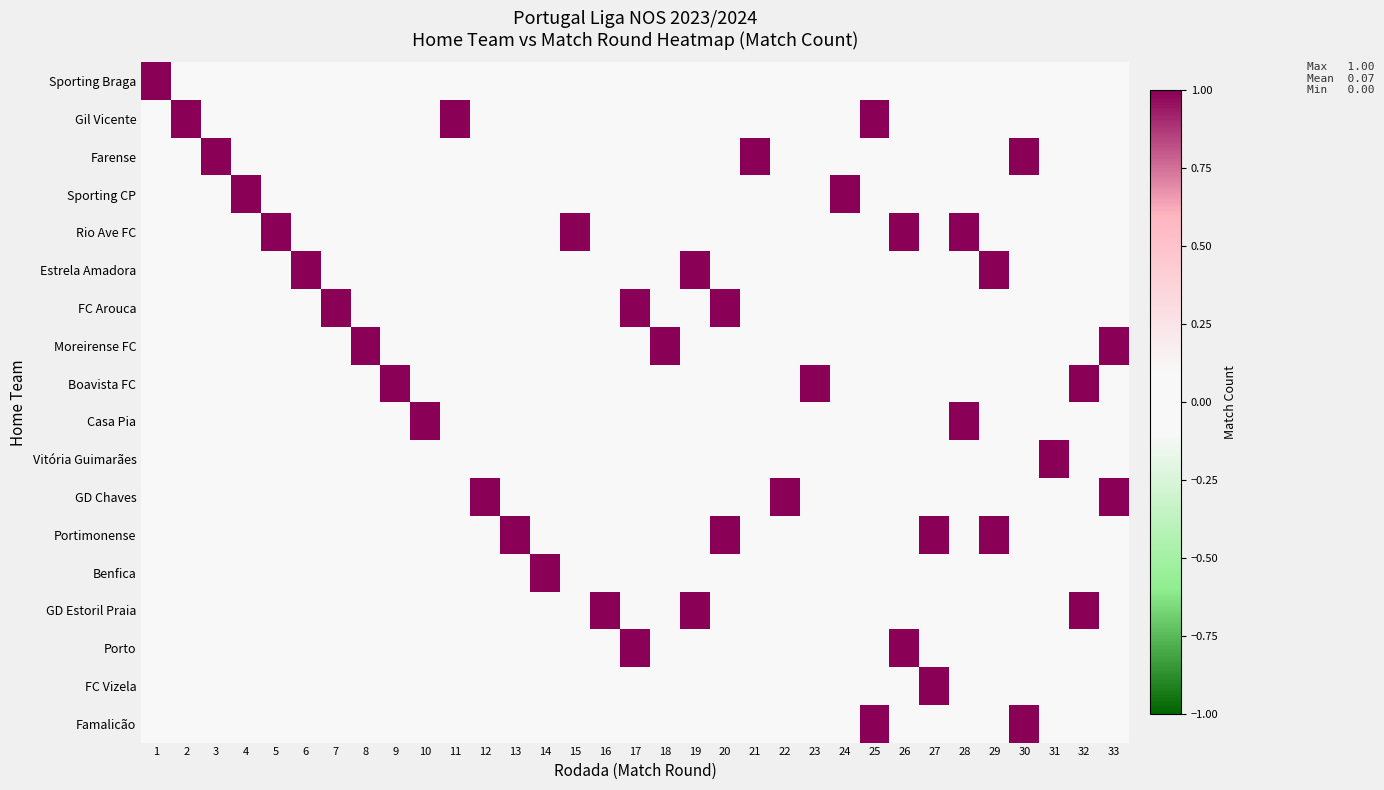

Reading left to right, what are all the values shown in this chart?

Sporting Braga: 1=1	2=0	3=0	4=0	5=0	6=0	7=0	8=0	9=0	10=0	11=0	12=0	13=0	14=0	15=0	16=0	17=0	18=0	19=0	20=0	21=0	22=0	23=0	24=0	25=0	26=0	27=0	28=0	29=0	30=0	31=0	32=0	33=0
Gil Vicente: 1=0	2=1	3=0	4=0	5=0	6=0	7=0	8=0	9=0	10=0	11=1	12=0	13=0	14=0	15=0	16=0	17=0	18=0	19=0	20=0	21=0	22=0	23=0	24=0	25=1	26=0	27=0	28=0	29=0	30=0	31=0	32=0	33=0
Farense: 1=0	2=0	3=1	4=0	5=0	6=0	7=0	8=0	9=0	10=0	11=0	12=0	13=0	14=0	15=0	16=0	17=0	18=0	19=0	20=0	21=1	22=0	23=0	24=0	25=0	26=0	27=0	28=0	29=0	30=1	31=0	32=0	33=0
Sporting CP: 1=0	2=0	3=0	4=1	5=0	6=0	7=0	8=0	9=0	10=0	11=0	12=0	13=0	14=0	15=0	16=0	17=0	18=0	19=0	20=0	21=0	22=0	23=0	24=1	25=0	26=0	27=0	28=0	29=0	30=0	31=0	32=0	33=0
Rio Ave FC: 1=0	2=0	3=0	4=0	5=1	6=0	7=0	8=0	9=0	10=0	11=0	12=0	13=0	14=0	15=1	16=0	17=0	18=0	19=0	20=0	21=0	22=0	23=0	24=0	25=0	26=1	27=0	28=1	29=0	30=0	31=0	32=0	33=0
Estrela Amadora: 1=0	2=0	3=0	4=0	5=0	6=1	7=0	8=0	9=0	10=0	11=0	12=0	13=0	14=0	15=0	16=0	17=0	18=0	19=1	20=0	21=0	22=0	23=0	24=0	25=0	26=0	27=0	28=0	29=1	30=0	31=0	32=0	33=0
FC Arouca: 1=0	2=0	3=0	4=0	5=0	6=0	7=1	8=0	9=0	10=0	11=0	12=0	13=0	14=0	15=0	16=0	17=1	18=0	19=0	20=1	21=0	22=0	23=0	24=0	25=0	26=0	27=0	28=0	29=0	30=0	31=0	32=0	33=0
Moreirense FC: 1=0	2=0	3=0	4=0	5=0	6=0	7=0	8=1	9=0	10=0	11=0	12=0	13=0	14=0	15=0	16=0	17=0	18=1	19=0	20=0	21=0	22=0	23=0	24=0	25=0	26=0	27=0	28=0	29=0	30=0	31=0	32=0	33=1
Boavista FC: 1=0	2=0	3=0	4=0	5=0	6=0	7=0	8=0	9=1	10=0	11=0	12=0	13=0	14=0	15=0	16=0	17=0	18=0	19=0	20=0	21=0	22=0	23=1	24=0	25=0	26=0	27=0	28=0	29=0	30=0	31=0	32=1	33=0
Casa Pia: 1=0	2=0	3=0	4=0	5=0	6=0	7=0	8=0	9=0	10=1	11=0	12=0	13=0	14=0	15=0	16=0	17=0	18=0	19=0	20=0	21=0	22=0	23=0	24=0	25=0	26=0	27=0	28=1	29=0	30=0	31=0	32=0	33=0
Vitória Guimarães: 1=0	2=0	3=0	4=0	5=0	6=0	7=0	8=0	9=0	10=0	11=0	12=0	13=0	14=0	15=0	16=0	17=0	18=0	19=0	20=0	21=0	22=0	23=0	24=0	25=0	26=0	27=0	28=0	29=0	30=0	31=1	32=0	33=0
GD Chaves: 1=0	2=0	3=0	4=0	5=0	6=0	7=0	8=0	9=0	10=0	11=0	12=1	13=0	14=0	15=0	16=0	17=0	18=0	19=0	20=0	21=0	22=1	23=0	24=0	25=0	26=0	27=0	28=0	29=0	30=0	31=0	32=0	33=1
Portimonense: 1=0	2=0	3=0	4=0	5=0	6=0	7=0	8=0	9=0	10=0	11=0	12=0	13=1	14=0	15=0	16=0	17=0	18=0	19=0	20=1	21=0	22=0	23=0	24=0	25=0	26=0	27=1	28=0	29=1	30=0	31=0	32=0	33=0
Benfica: 1=0	2=0	3=0	4=0	5=0	6=0	7=0	8=0	9=0	10=0	11=0	12=0	13=0	14=1	15=0	16=0	17=0	18=0	19=0	20=0	21=0	22=0	23=0	24=0	25=0	26=0	27=0	28=0	29=0	30=0	31=0	32=0	33=0
GD Estoril Praia: 1=0	2=0	3=0	4=0	5=0	6=0	7=0	8=0	9=0	10=0	11=0	12=0	13=0	14=0	15=0	16=1	17=0	18=0	19=1	20=0	21=0	22=0	23=0	24=0	25=0	26=0	27=0	28=0	29=0	30=0	31=0	32=1	33=0
Porto: 1=0	2=0	3=0	4=0	5=0	6=0	7=0	8=0	9=0	10=0	11=0	12=0	13=0	14=0	15=0	16=0	17=1	18=0	19=0	20=0	21=0	22=0	23=0	24=0	25=0	26=1	27=0	28=0	29=0	30=0	31=0	32=0	33=0
FC Vizela: 1=0	2=0	3=0	4=0	5=0	6=0	7=0	8=0	9=0	10=0	11=0	12=0	13=0	14=0	15=0	16=0	17=0	18=0	19=0	20=0	21=0	22=0	23=0	24=0	25=0	26=0	27=1	28=0	29=0	30=0	31=0	32=0	33=0
Famalicão: 1=0	2=0	3=0	4=0	5=0	6=0	7=0	8=0	9=0	10=0	11=0	12=0	13=0	14=0	15=0	16=0	17=0	18=0	19=0	20=0	21=0	22=0	23=0	24=0	25=1	26=0	27=0	28=0	29=0	30=1	31=0	32=0	33=0